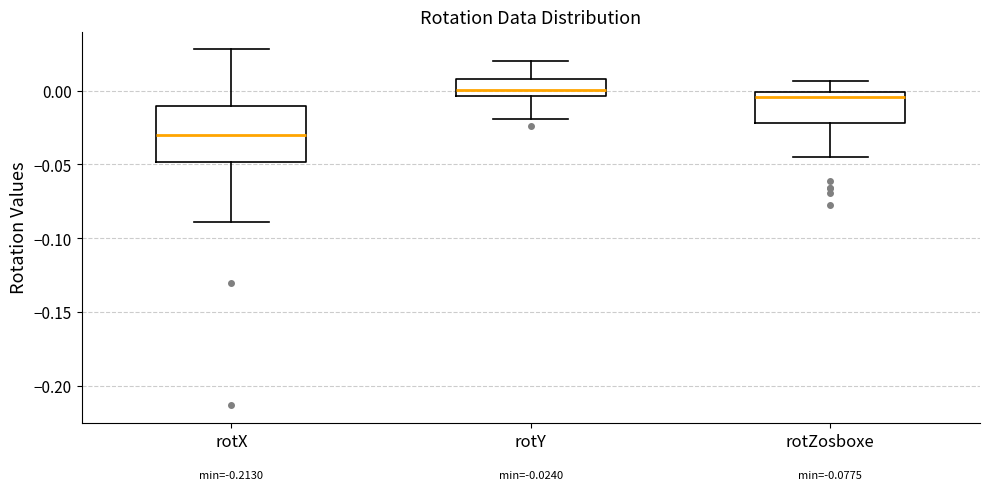

Which box's median line is the lowest?

rotX